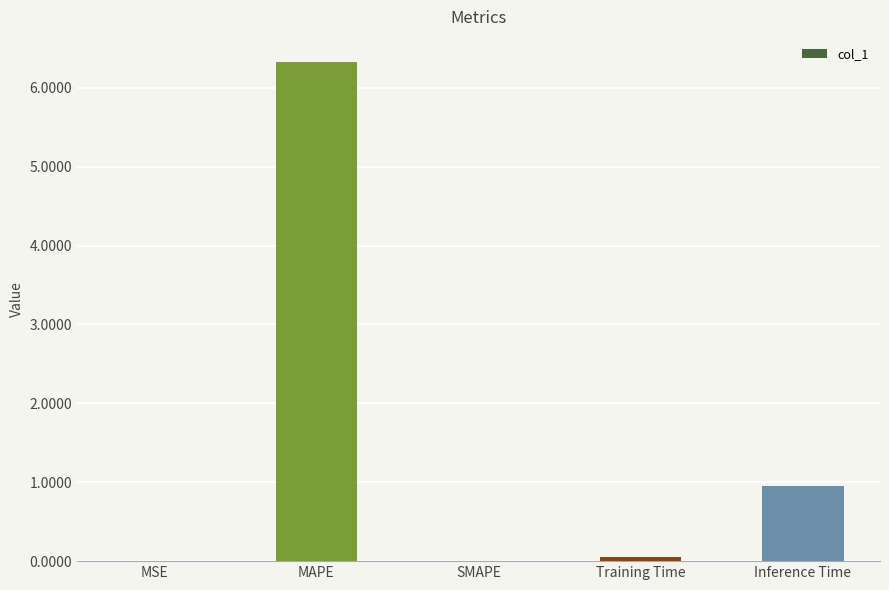

Are the bars horizontal?

No